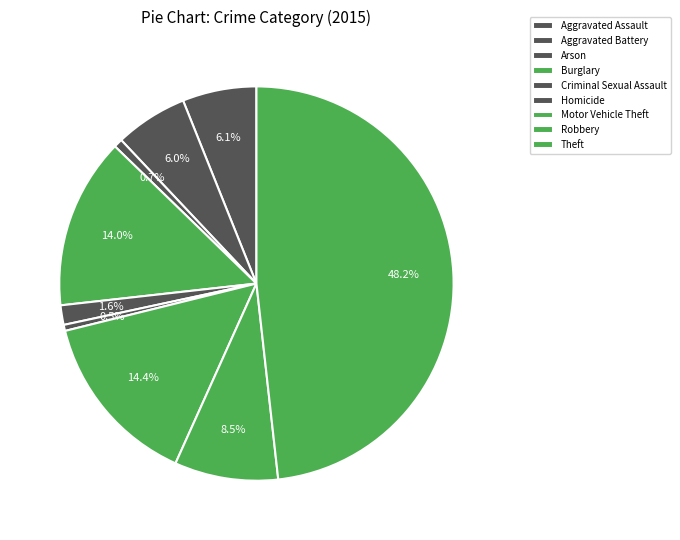

Which slice is the largest?

Theft